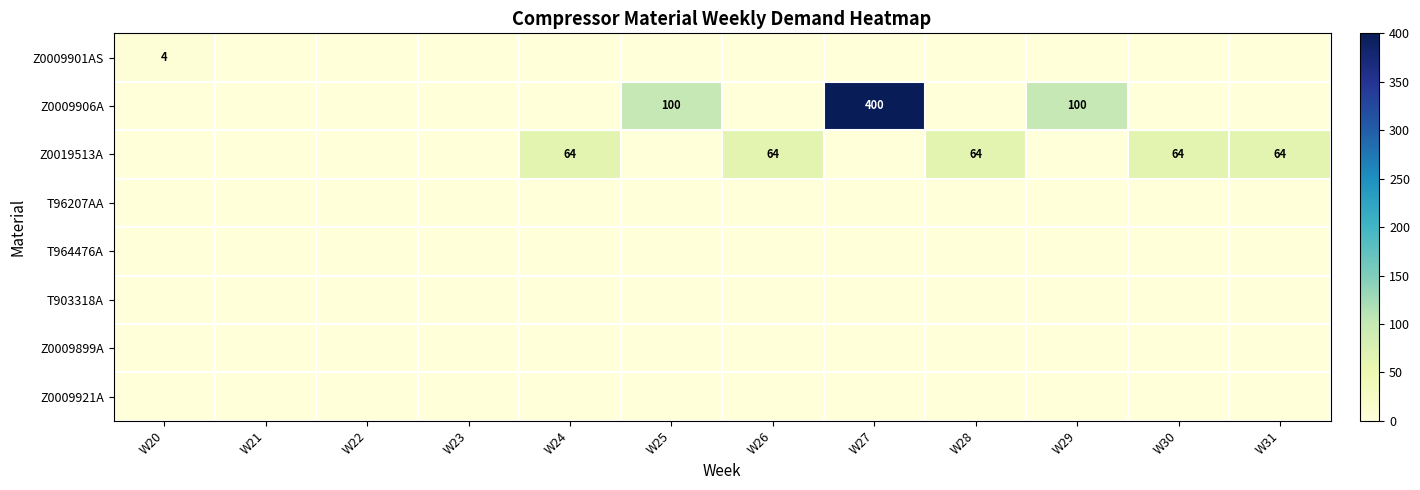

List the series in order of their peak value, lowest first.

T96207AA, T964476A, T903318A, Z0009899A, Z0009921A, Z0009901AS, Z0019513A, Z0009906A